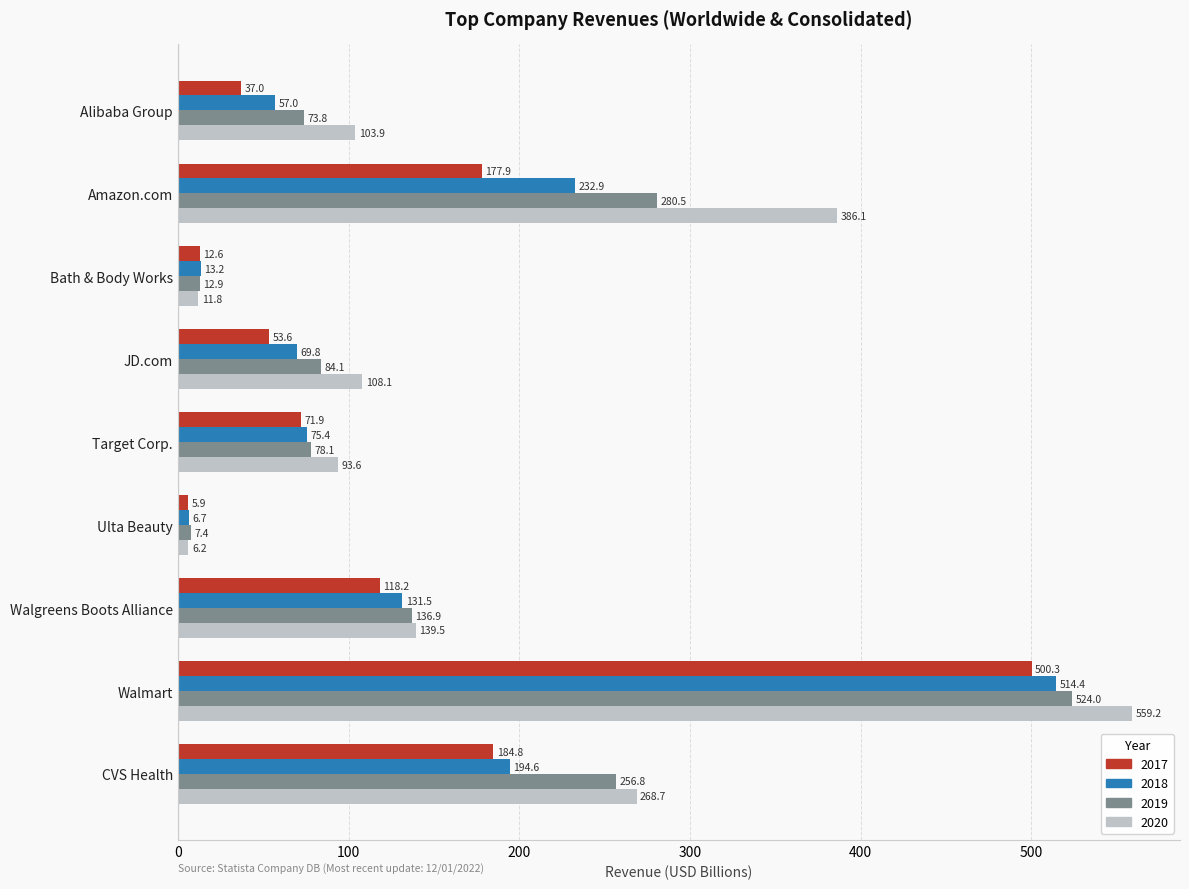

Rank the series by their maximum value, from lowest to highest.

2017, 2018, 2019, 2020